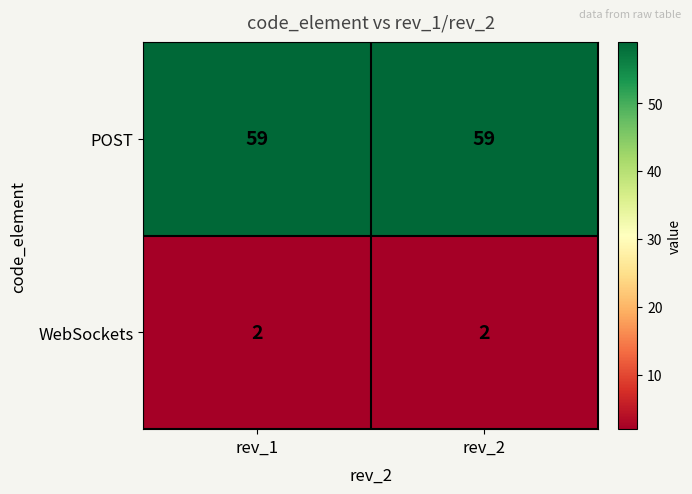

Which series has the largest total across all categories?

POST